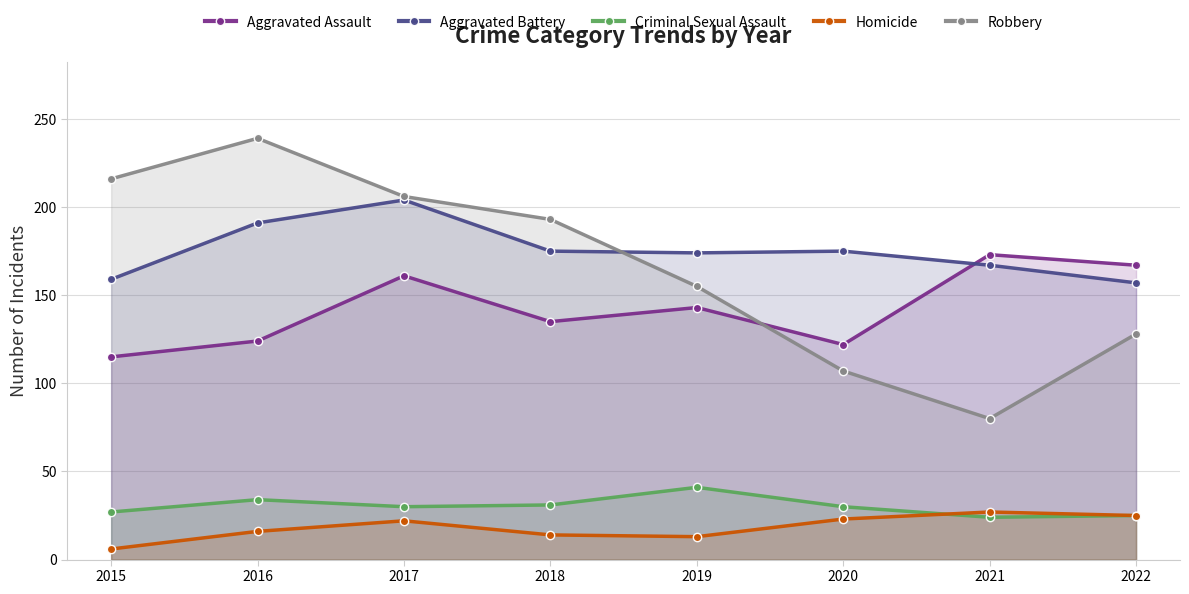

Between 2020 and 2017, which is larger?

2017